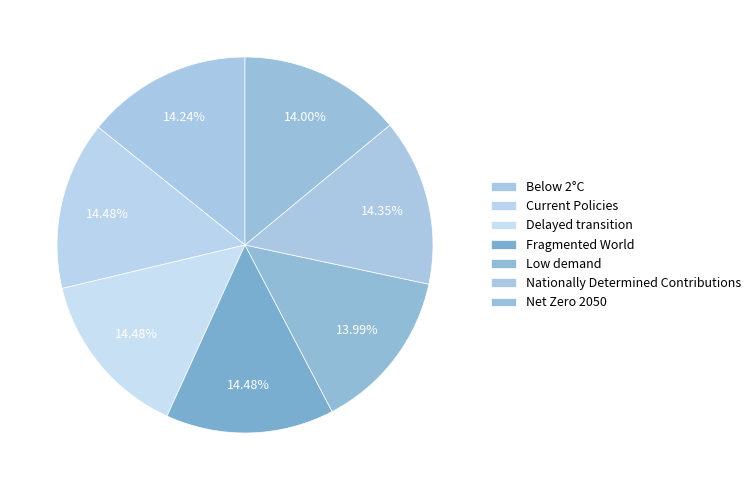

Which category has the biggest portion of the pie?

Fragmented World